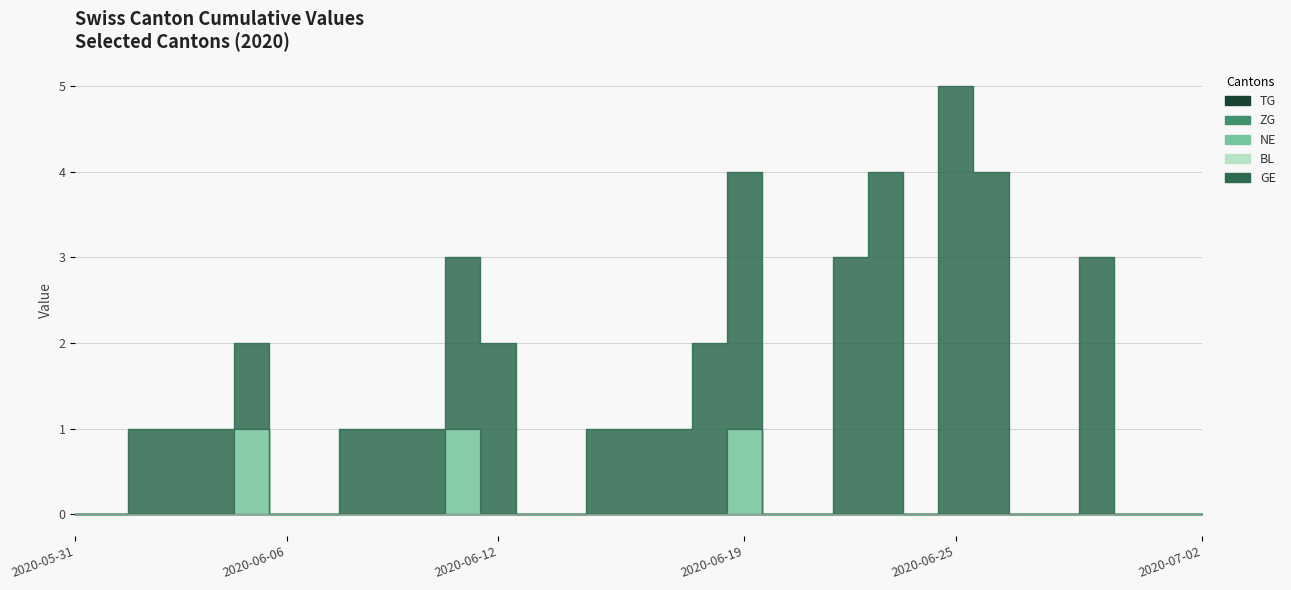

What are all the series names shown in the legend?

TG, ZG, NE, BL, GE